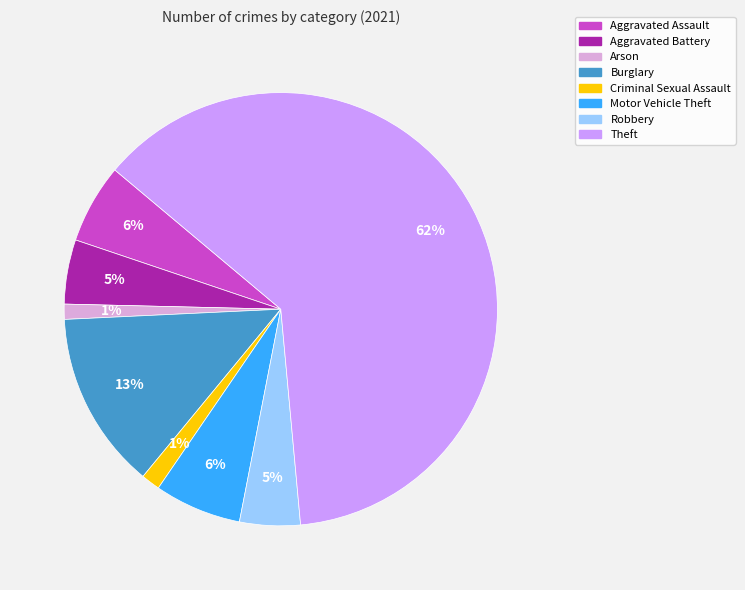

To the nearest percent, what is the average slice percentage?

12%